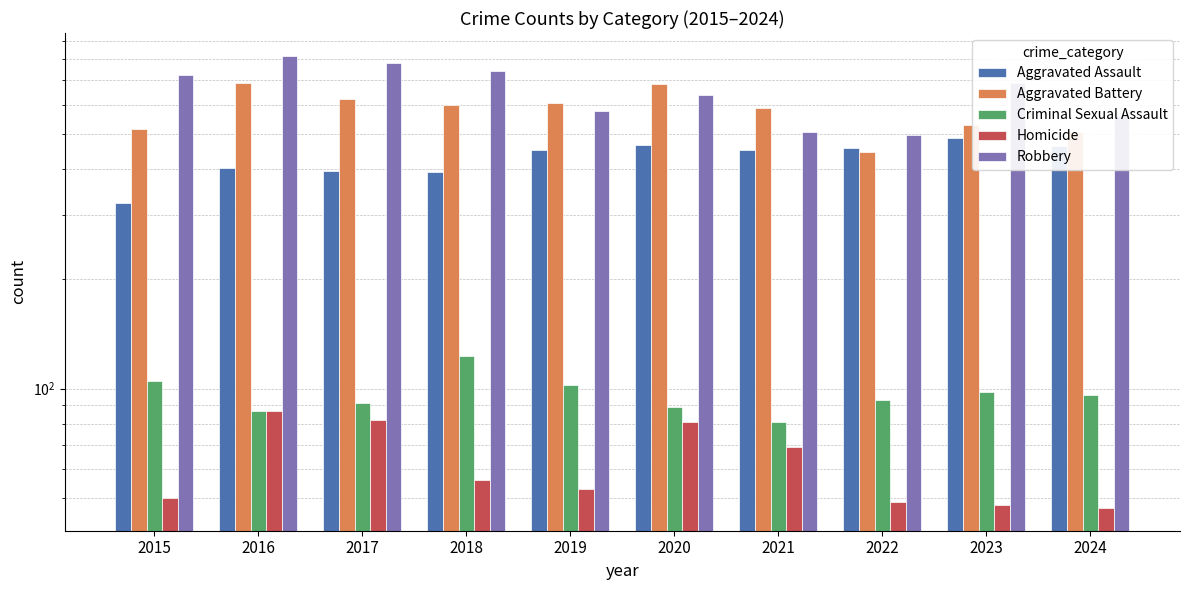

What is the sum of the Robbery values at 2016 and 2024?

1377